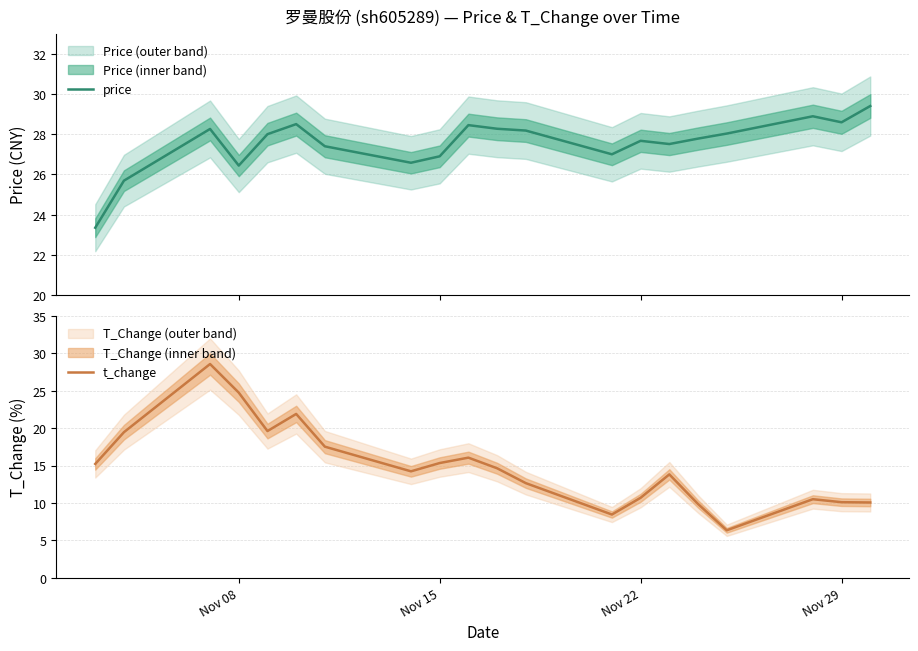

Reading right to left, transcribe all the data shown in this chart.

price: 29.4	28.6	28.9	28.0	27.8	27.5	27.7	27.0	28.2	28.3	28.4	26.9	26.6	27.4	28.5	28.0	26.4	28.3	25.7	23.4
t_change: 10.1	10.1	10.5	6.3	9.8	13.8	10.7	8.4	12.6	14.6	16.1	15.3	14.2	17.5	21.9	19.6	24.8	28.6	19.5	15.2